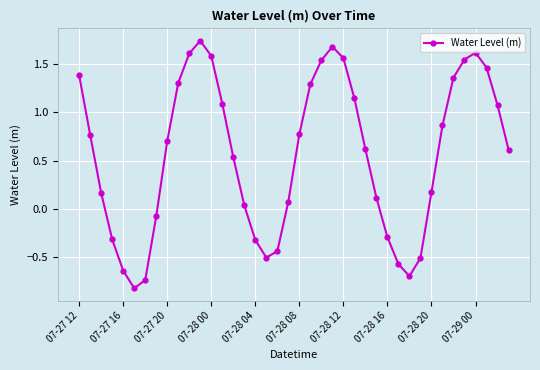

How many categories are shown in the chart?

40